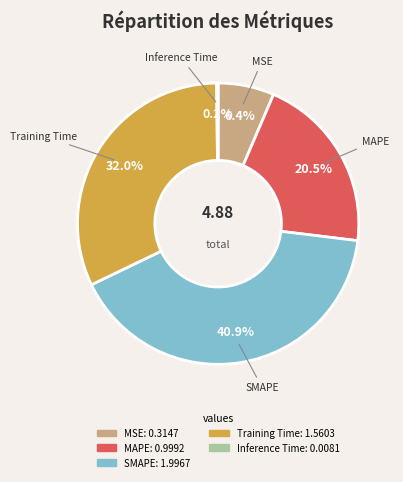

Combined, what portion of the pie is MAPE and MSE?

26.9%